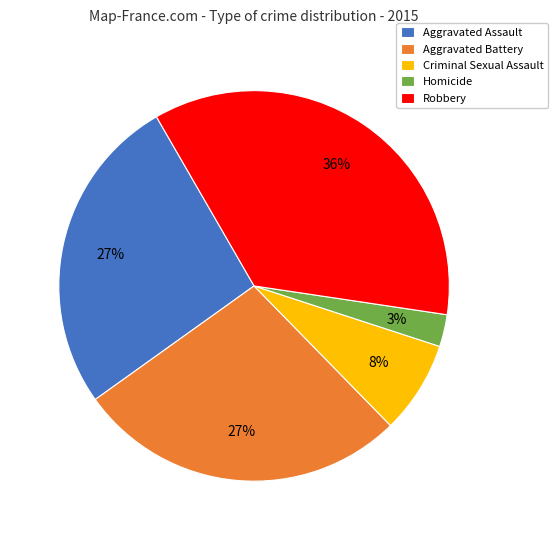

Is the sum of Aggravated Assault and Homicide greater than half?

No